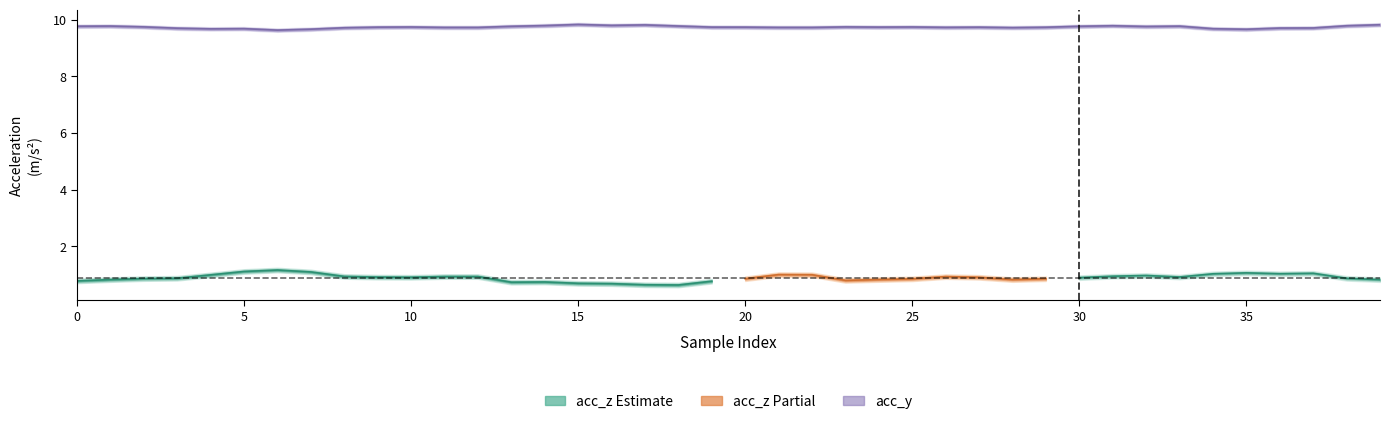

Count the values in the range 9 to 10.

40